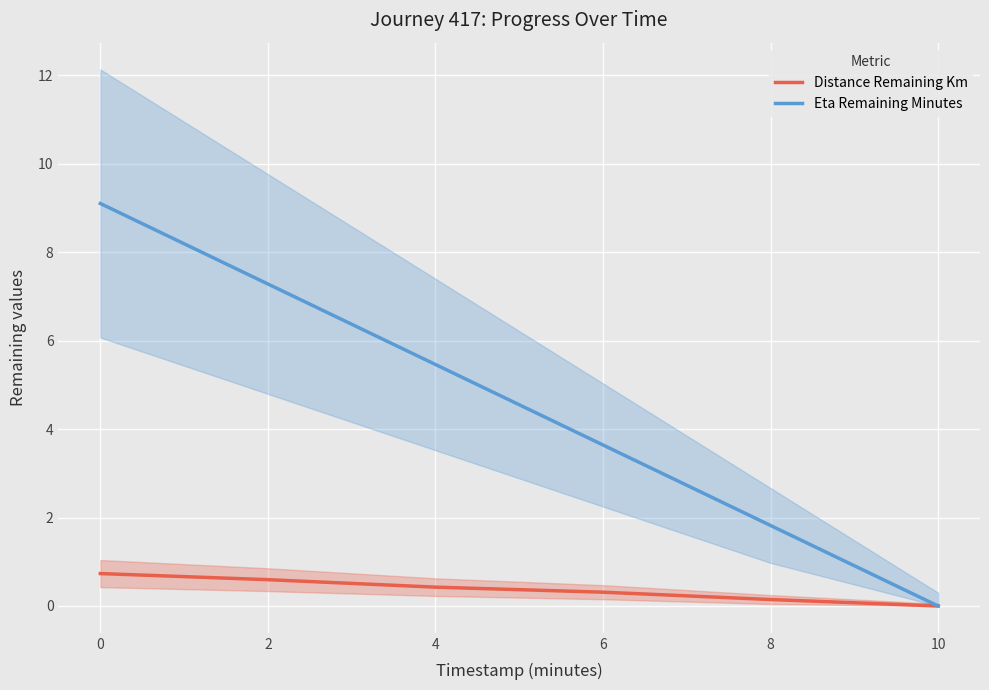

Is it true that Distance Remaining Km equals 0.1 at 4?

False